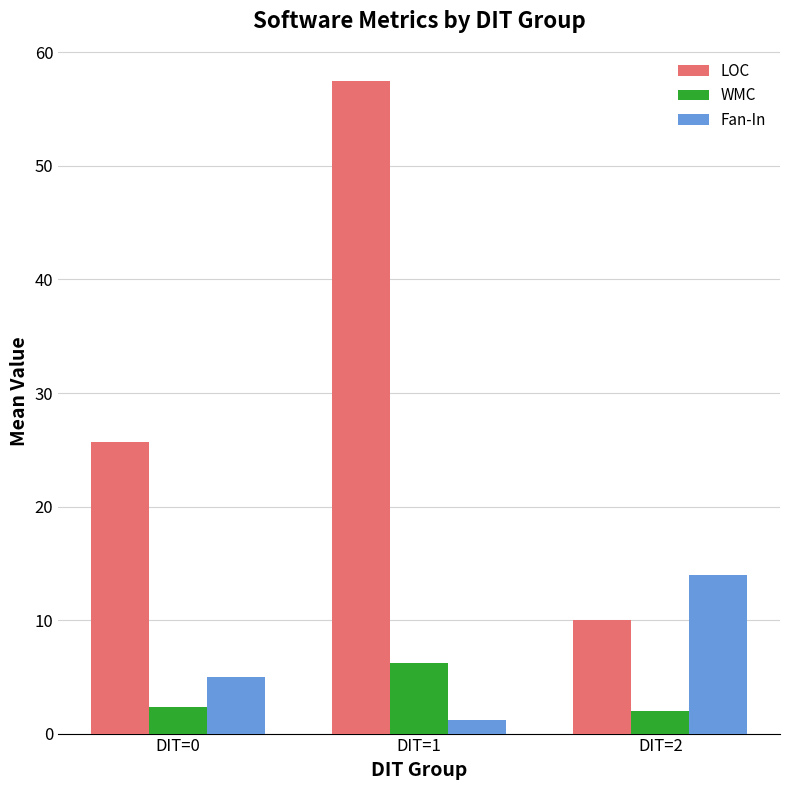

Which series has the largest total across all categories?

LOC